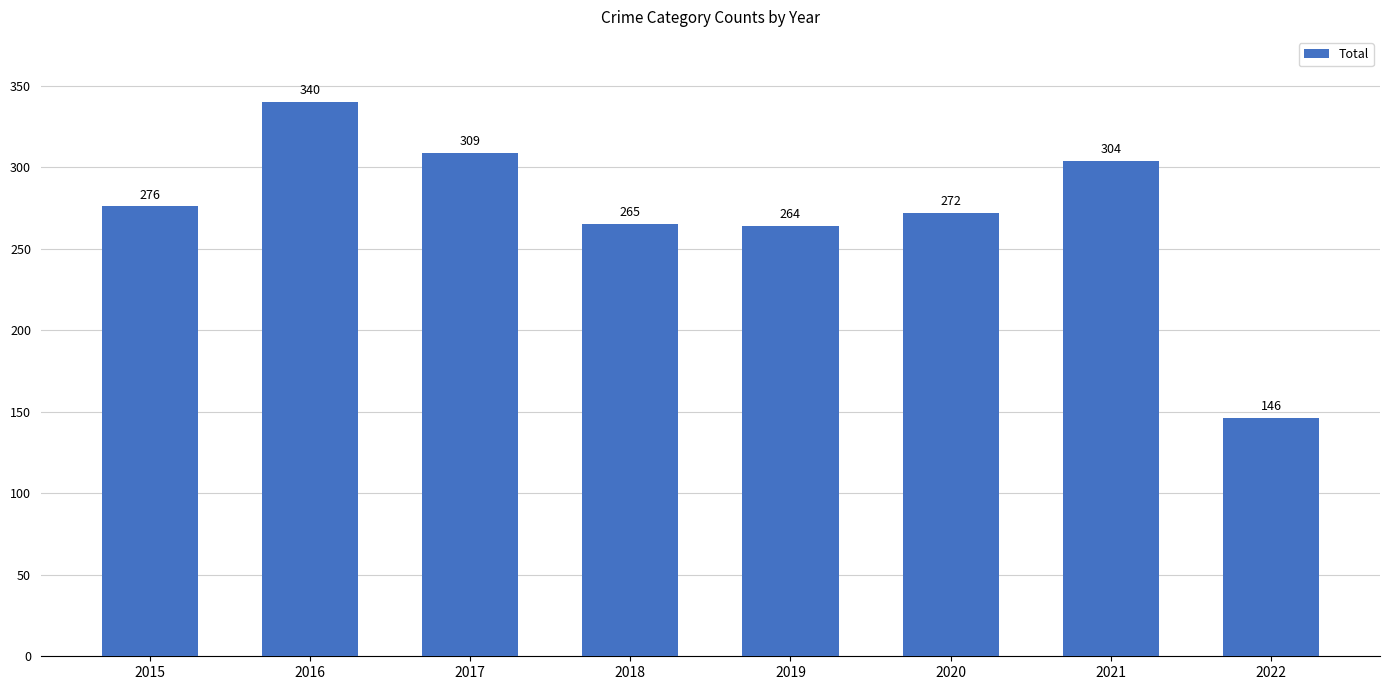

What is the value of the 4th bar from the left?

265